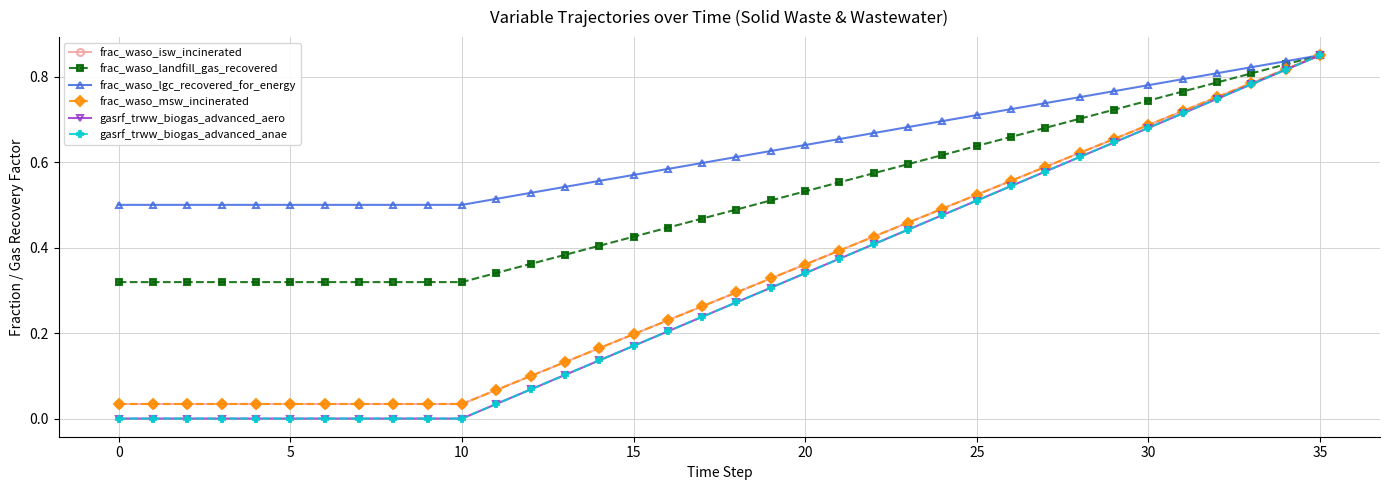

Is this an area chart (filled region under the line)?

No